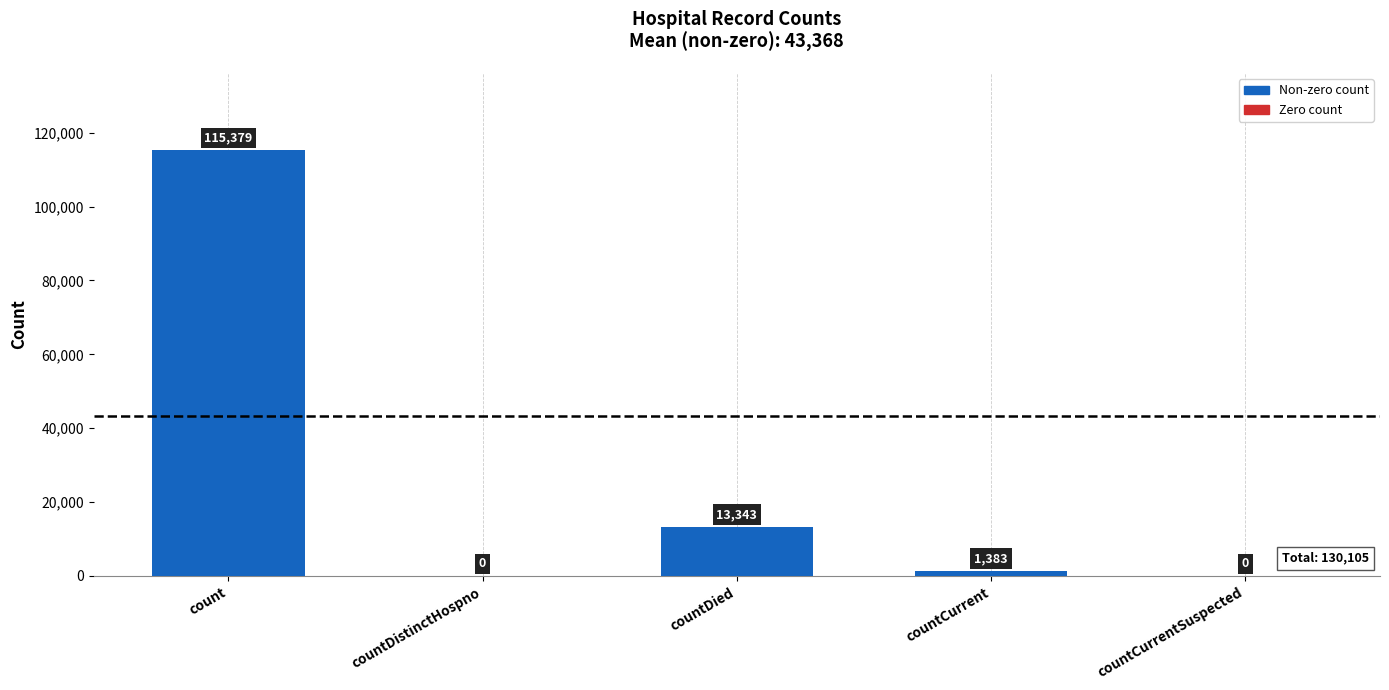

At which category does the chart reach its peak across all series?

count